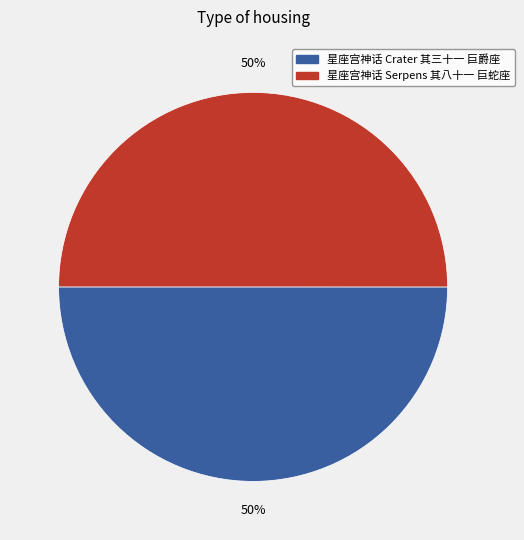

Combined, do 星座宫神话 Crater 其三十一 巨爵座 and 星座宫神话 Serpens 其八十一 巨蛇座 account for over 50%?

Yes